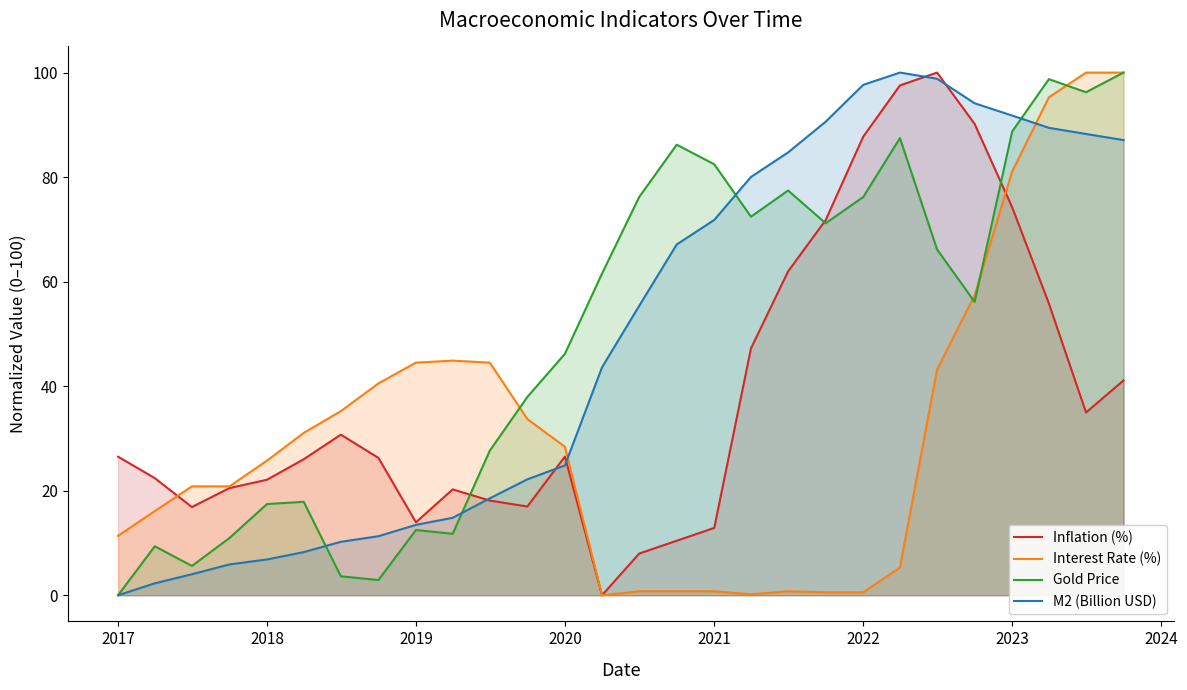

What is the maximum value shown in the chart?

100.0